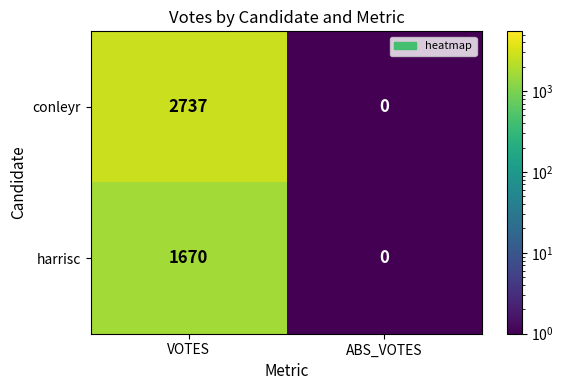

At which category is the sum across all series the highest?

VOTES